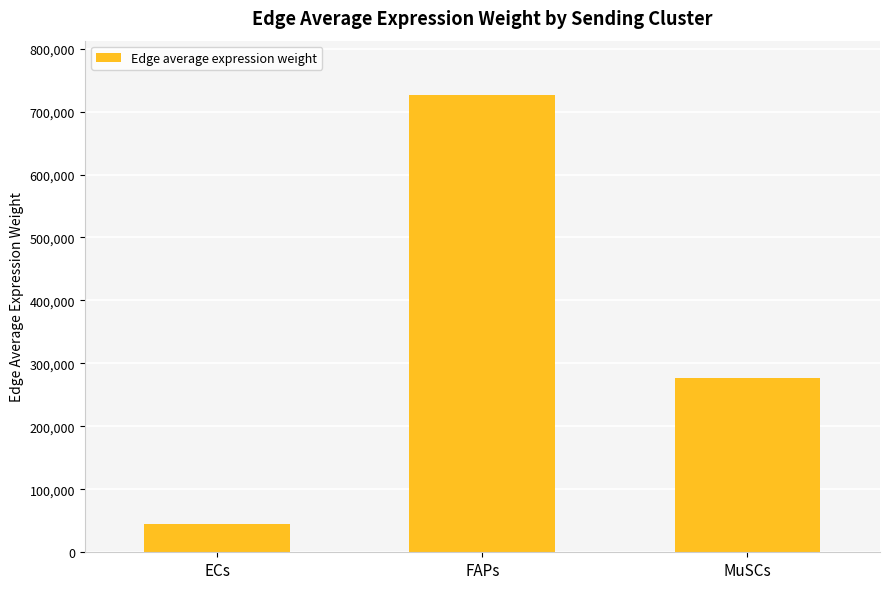

Between MuSCs and ECs, which is larger?

MuSCs